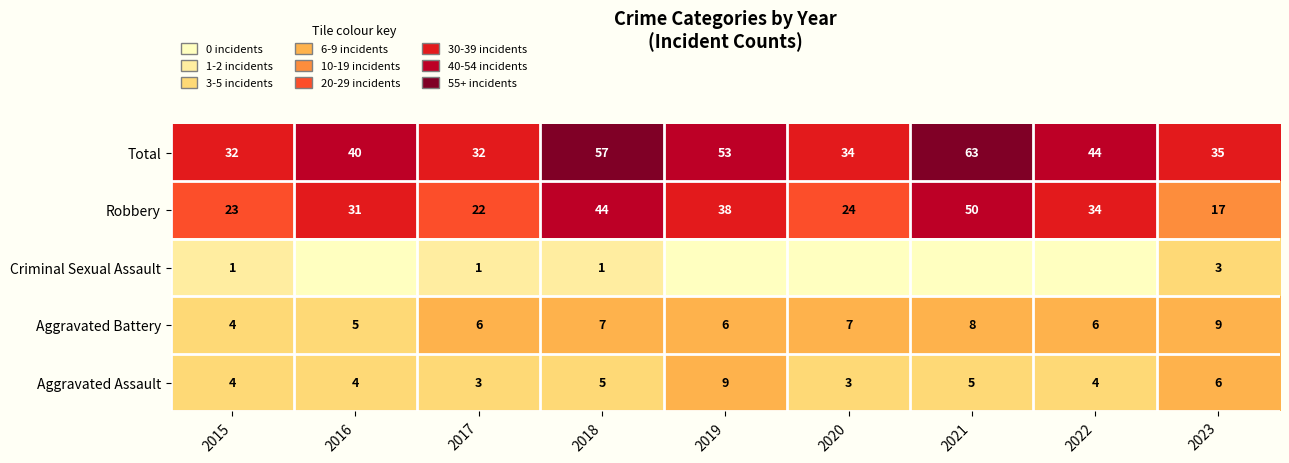

What is the lowest value of the Robbery series?

17